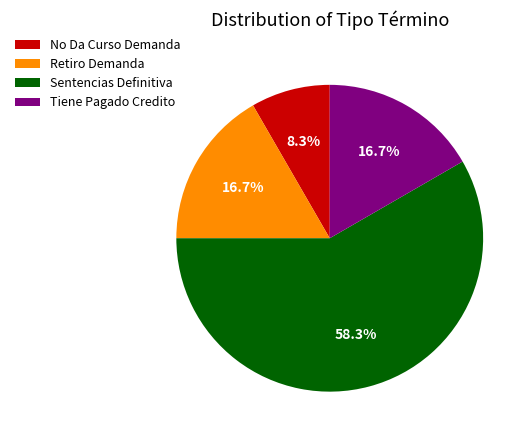

To the nearest percent, what is the difference between the No Da Curso Demanda and Tiene Pagado Credito slice percentages?

8%